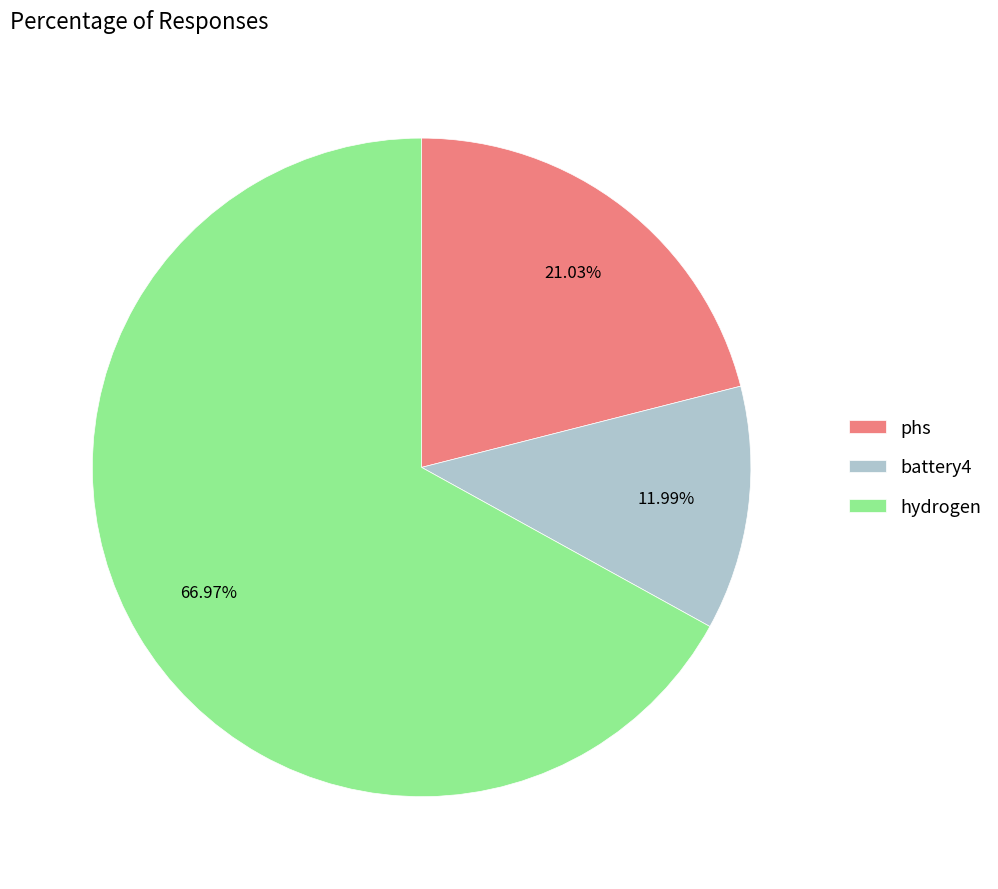

Which slice represents more than half of the pie?

hydrogen